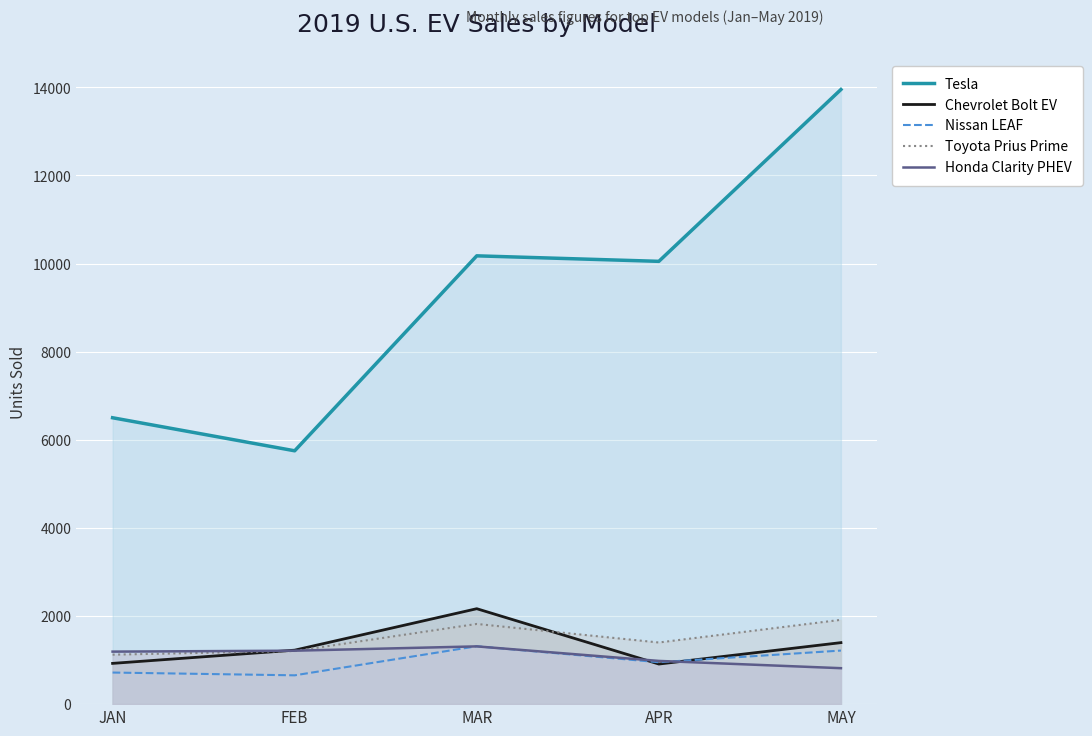

Between which two adjacent categories do Honda Clarity PHEV and Chevrolet Bolt EV first intersect?

JAN and FEB